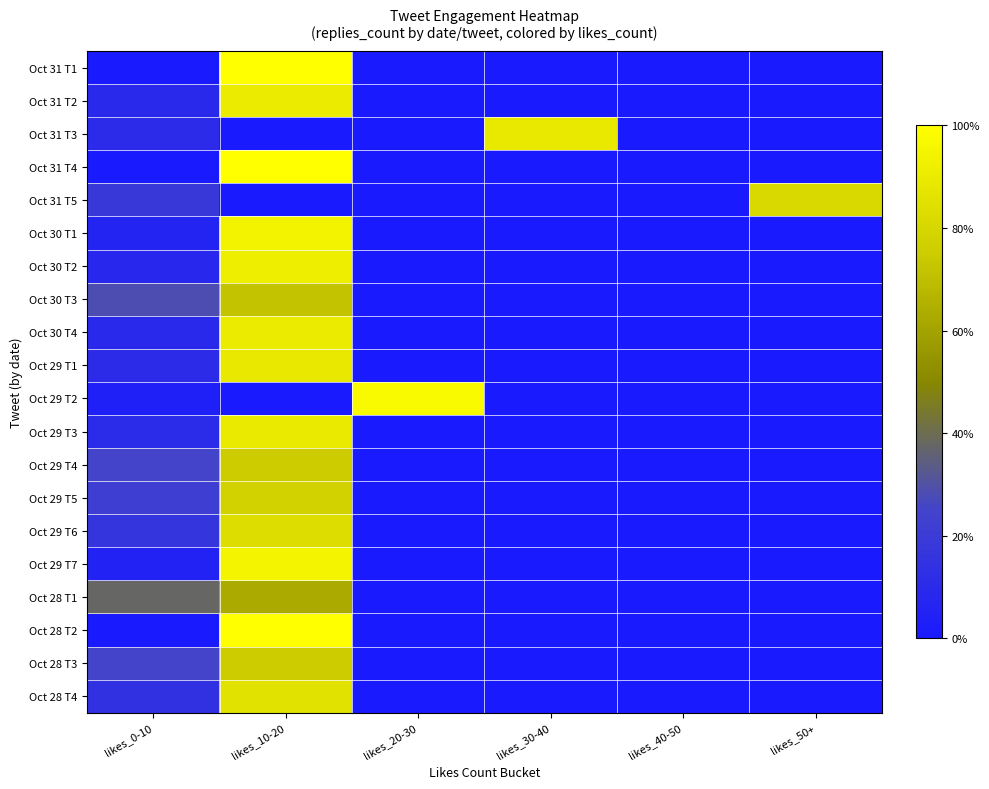

Between likes_30-40 and likes_50+, which series saw the biggest shift?

Oct 31 T3